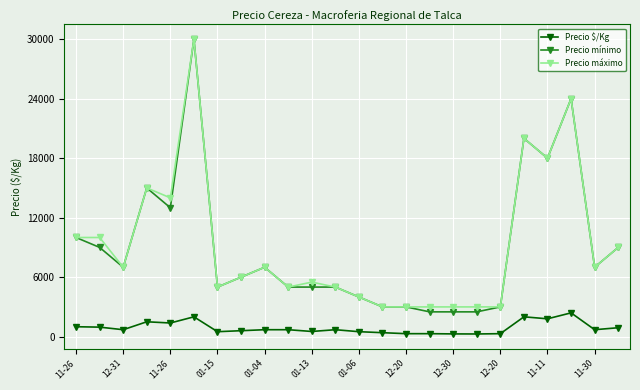

True or false: Precio máximo and Precio $/Kg intersect in this chart.

False